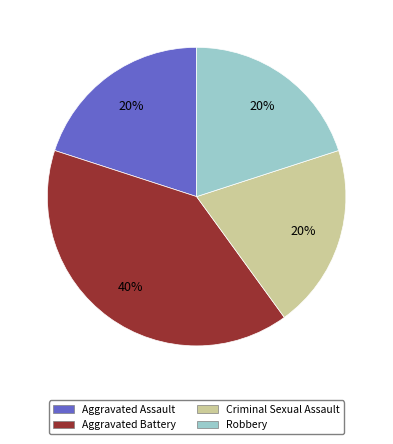

Is it true that Aggravated Battery is 53% of the pie?

False